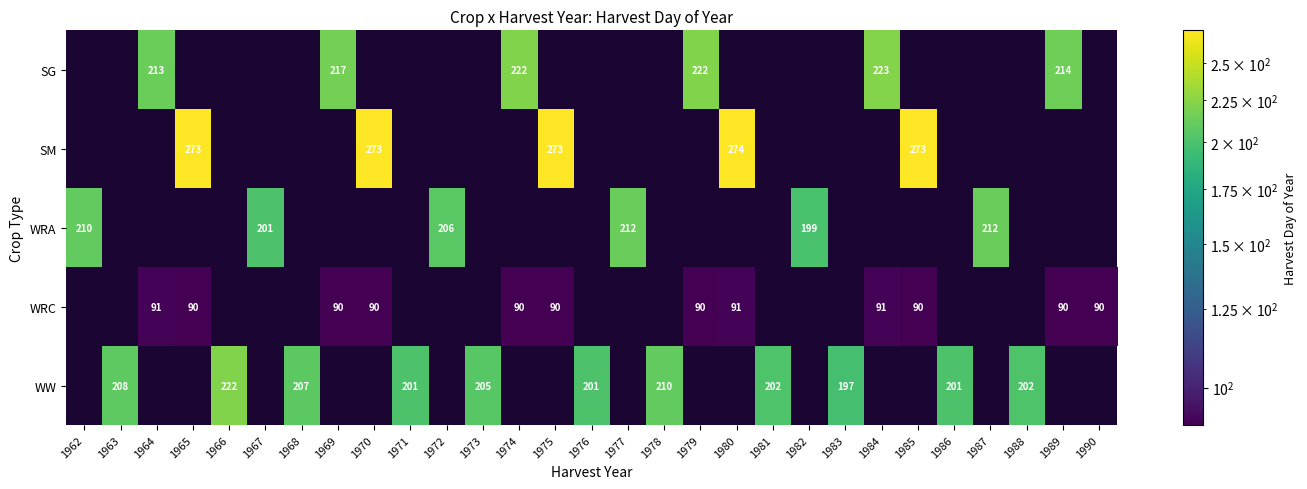

What is the average value of the WRA series?

43